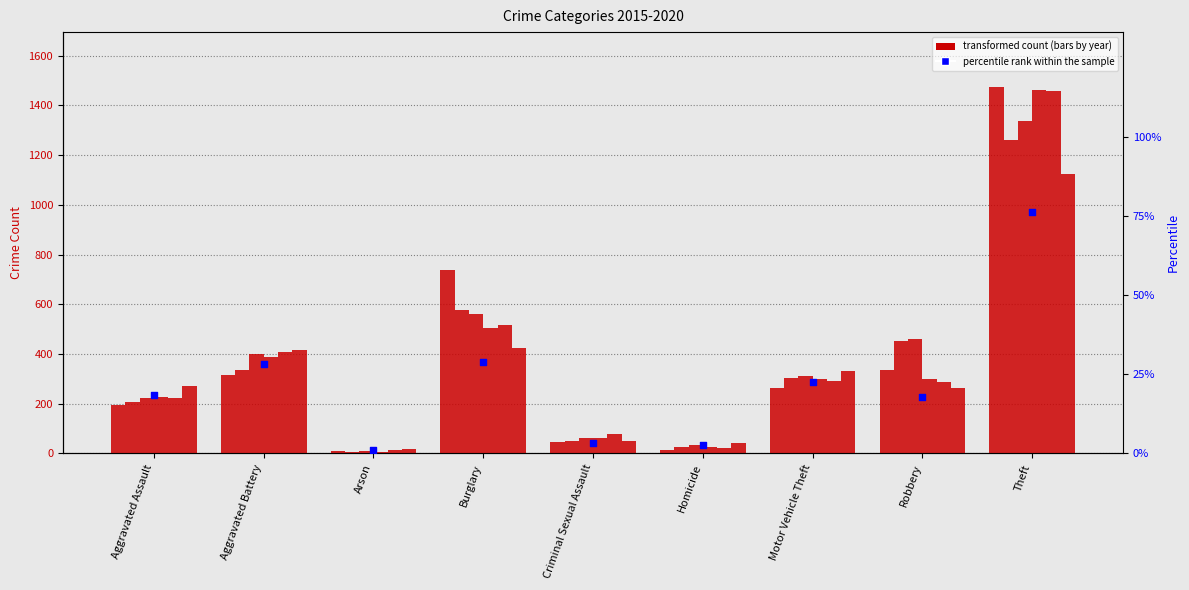

Which has a higher value, Burglary or Criminal Sexual Assault?

Burglary